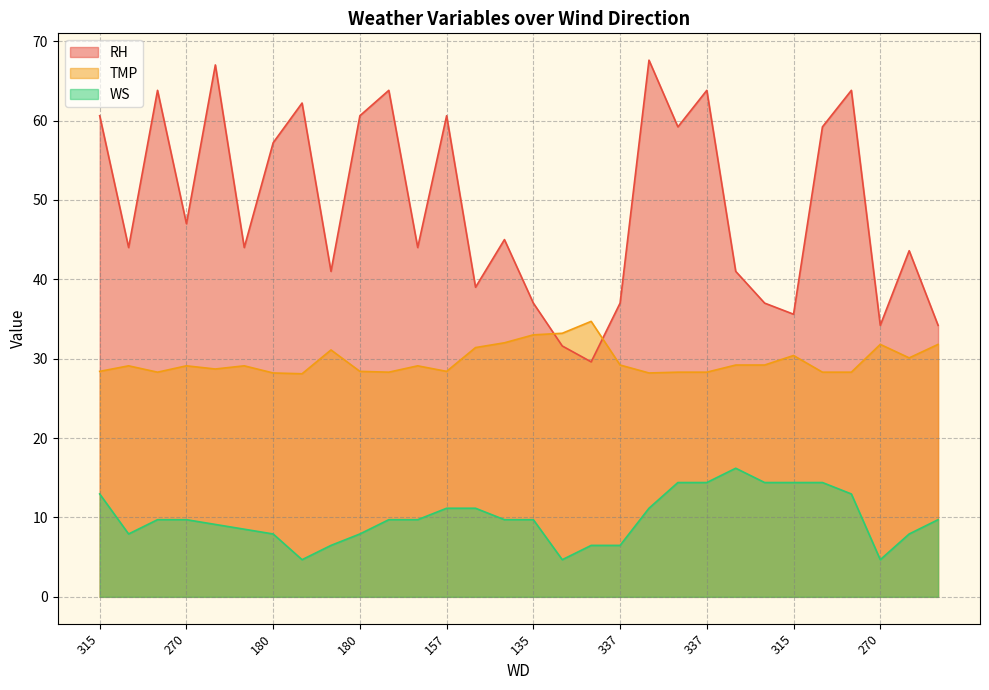

Reading left to right, extract all data points from this chart.

RH: 60.6	44.0	63.8	47.0	67.0	44.0	57.2	62.2	41.0	60.6	63.8	44.0	60.6	39.0	45.0	37.0	31.6	29.6	37.0	67.6	59.2	63.8	41.0	37.0	35.6	59.2	63.8	34.2	43.6	34.2
TMP: 28.4	29.1	28.3	29.1	28.7	29.1	28.2	28.1	31.1	28.4	28.3	29.1	28.4	31.4	32.0	33.0	33.2	34.7	29.2	28.2	28.3	28.3	29.2	29.2	30.4	28.3	28.3	31.8	30.1	31.8
WS: 13.0	7.9	9.7	9.7	9.1	8.5	7.9	4.7	6.5	7.9	9.7	9.7	11.2	11.2	9.7	9.7	4.7	6.5	6.5	11.2	14.4	14.4	16.2	14.4	14.4	14.4	13.0	4.7	7.9	9.7